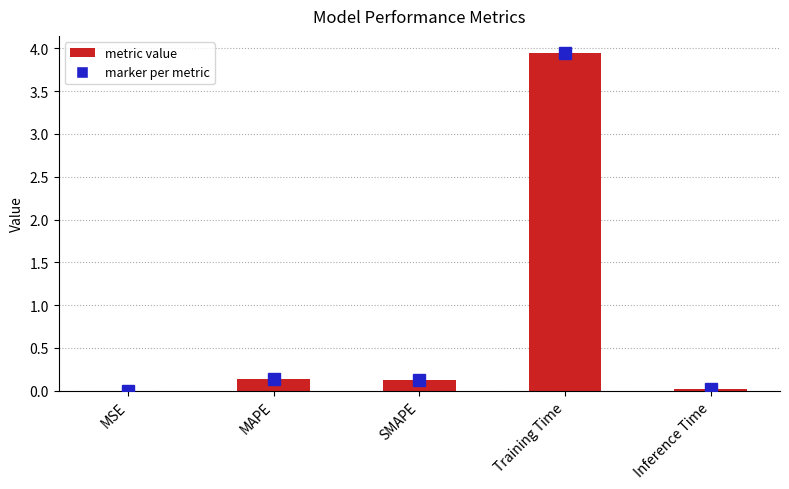

Is it true that the value at SMAPE is 0.1?

True